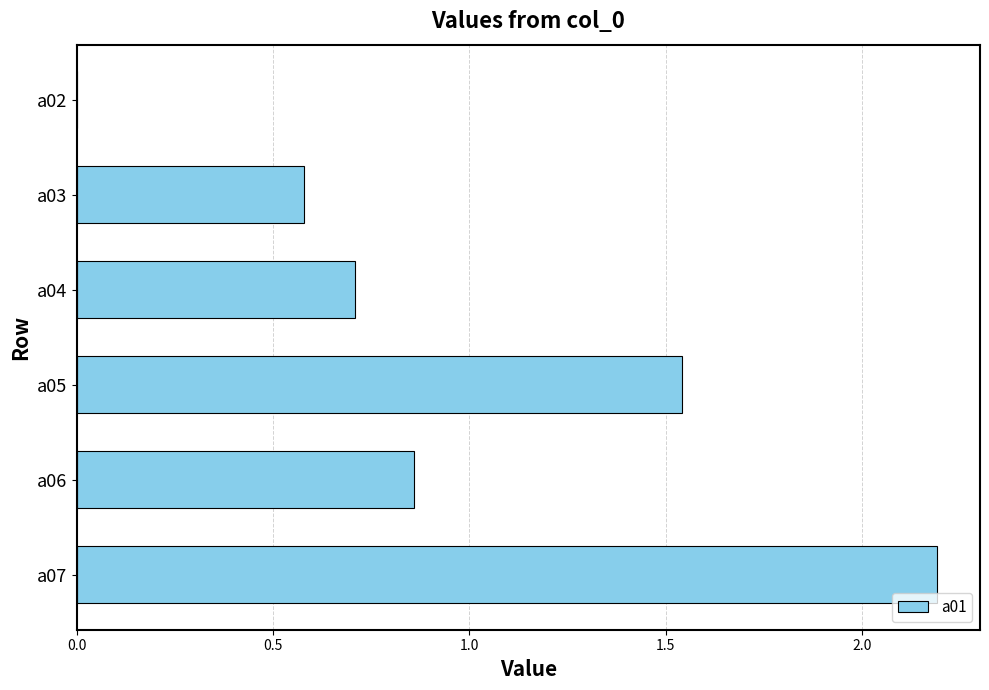

What is the maximum value shown in the chart?

2.2